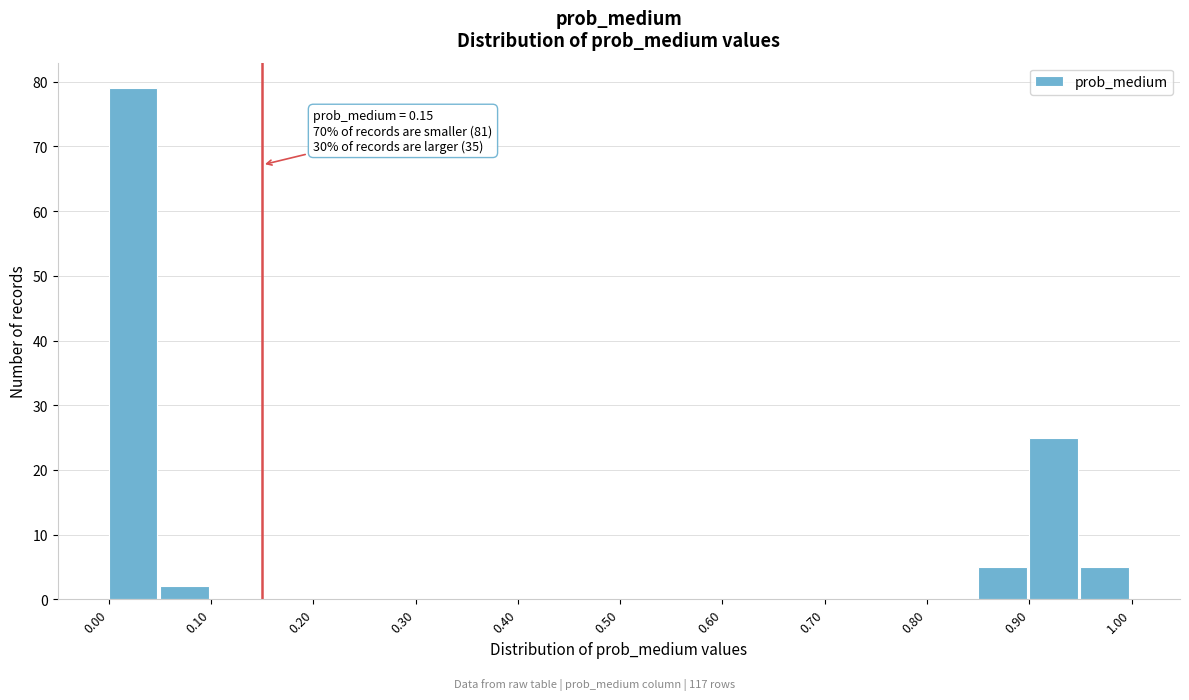

Which range on the x-axis has the tallest bar?

0.00 to 0.05